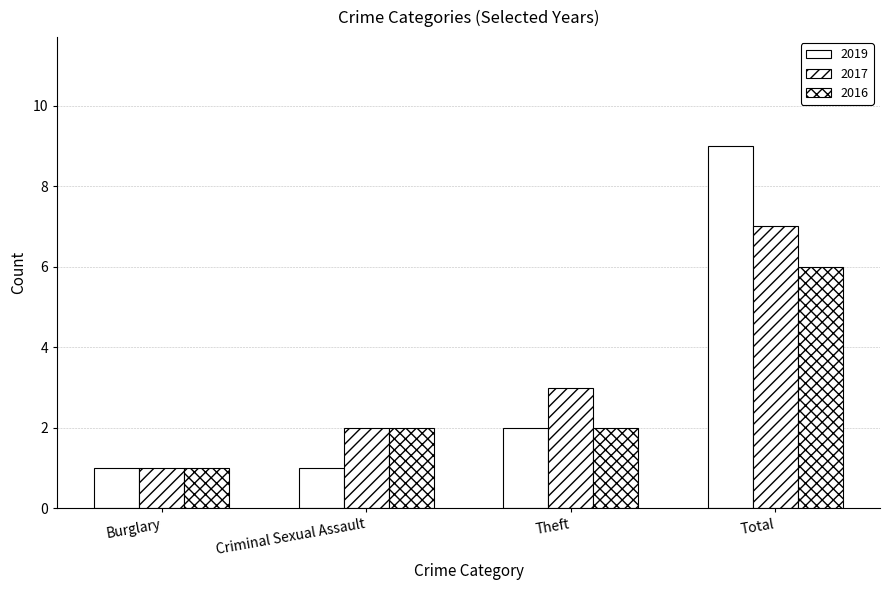

How many bars are there in total?

12